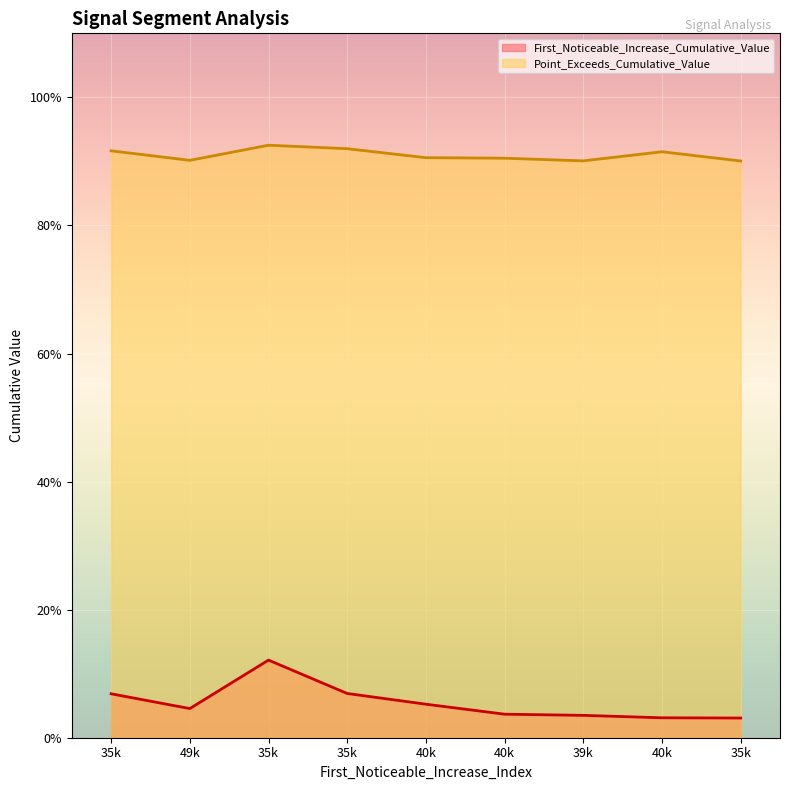

In First_Noticeable_Increase_Cumulative_Value, how many points are lower than both neighbors (excluding endpoints)?

1